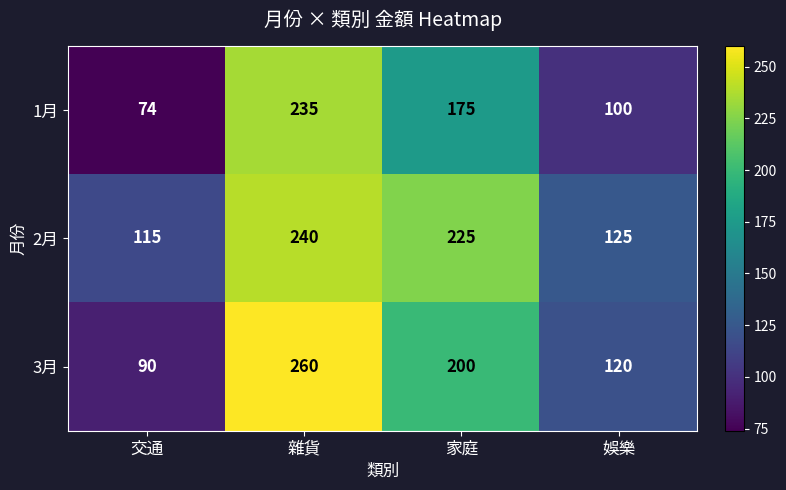

Where does the 2月 series first go above 225?

雜貨